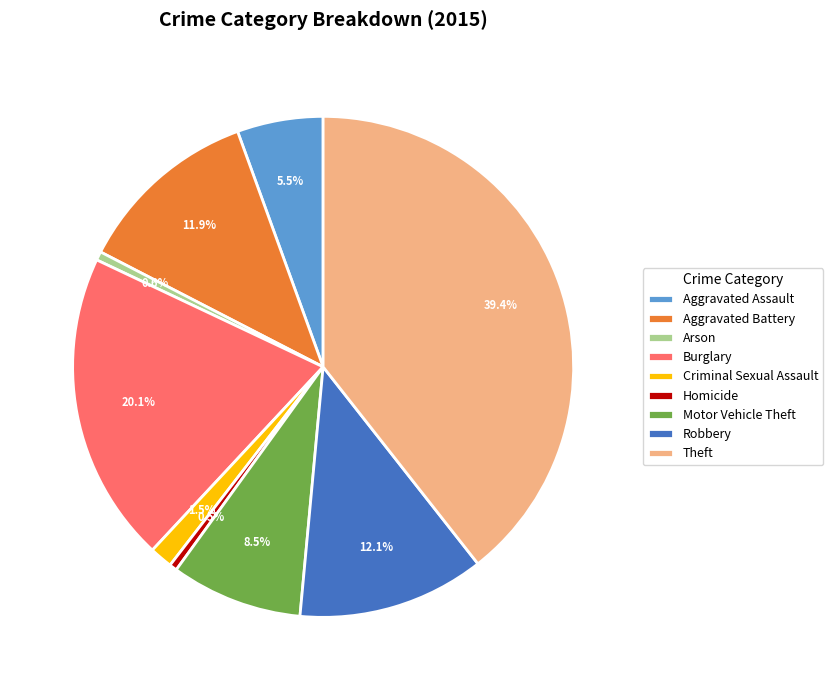

What is the total percentage of Motor Vehicle Theft and Theft?

47.9%